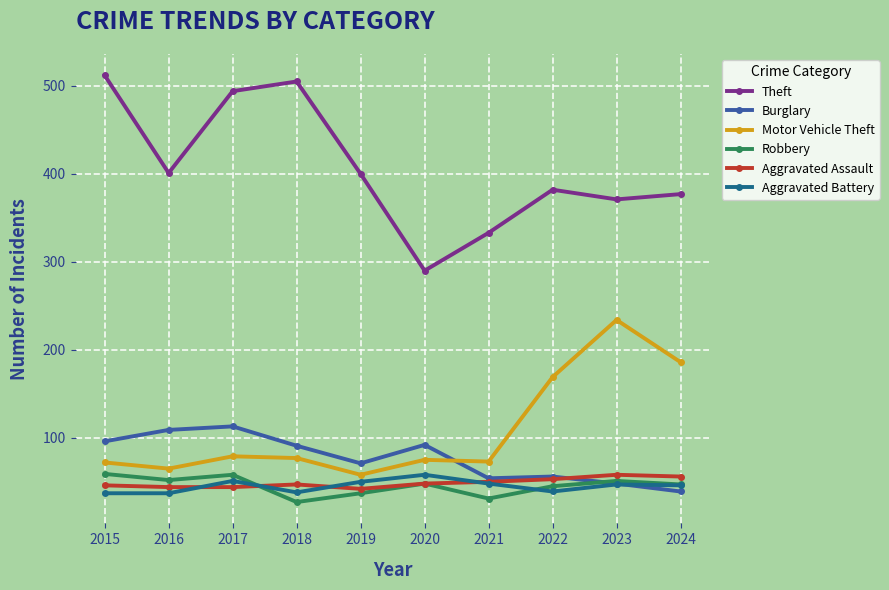

The Aggravated Battery series shows 38 at 2018. True or false?

True